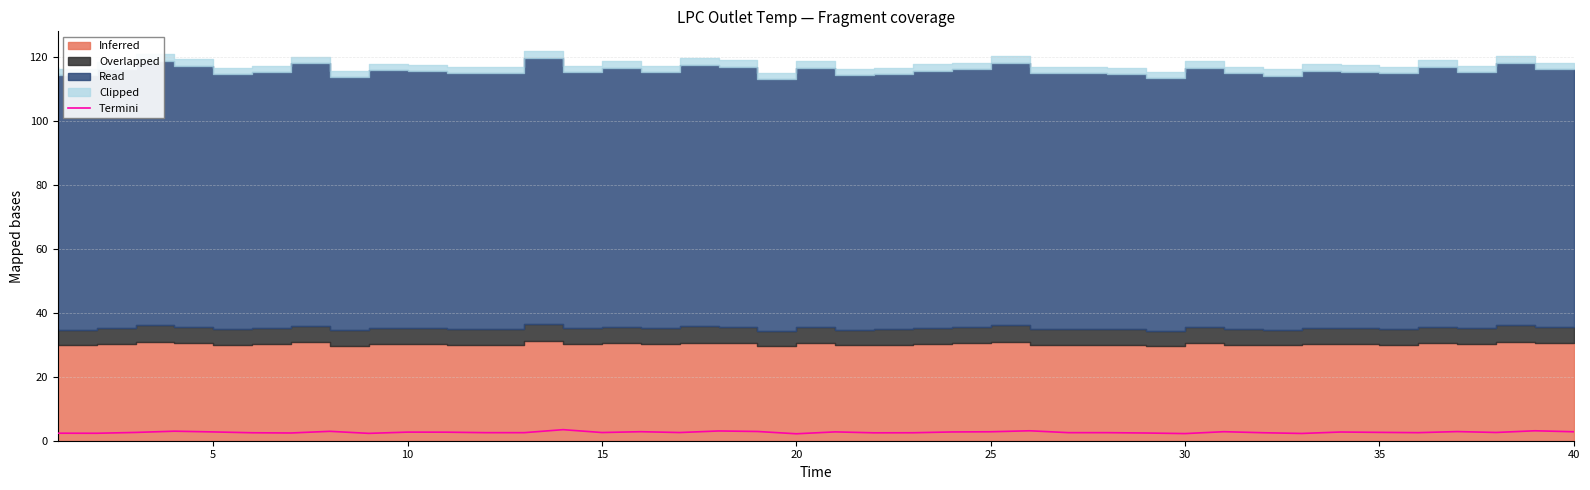

True or false: Termini has a value of 2.2 at 30.

True